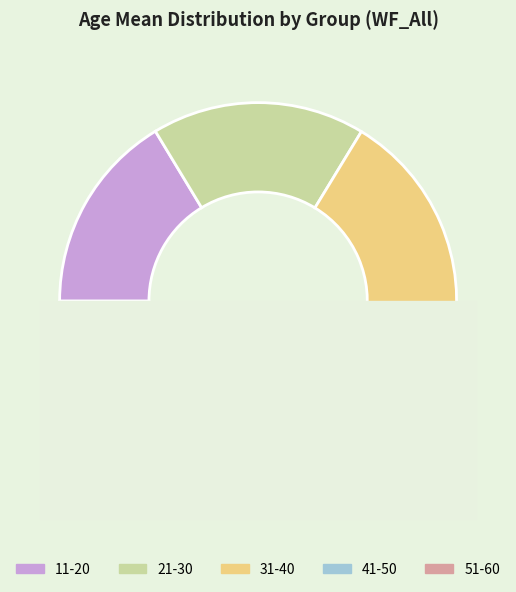

How many segments does this pie chart have?

5